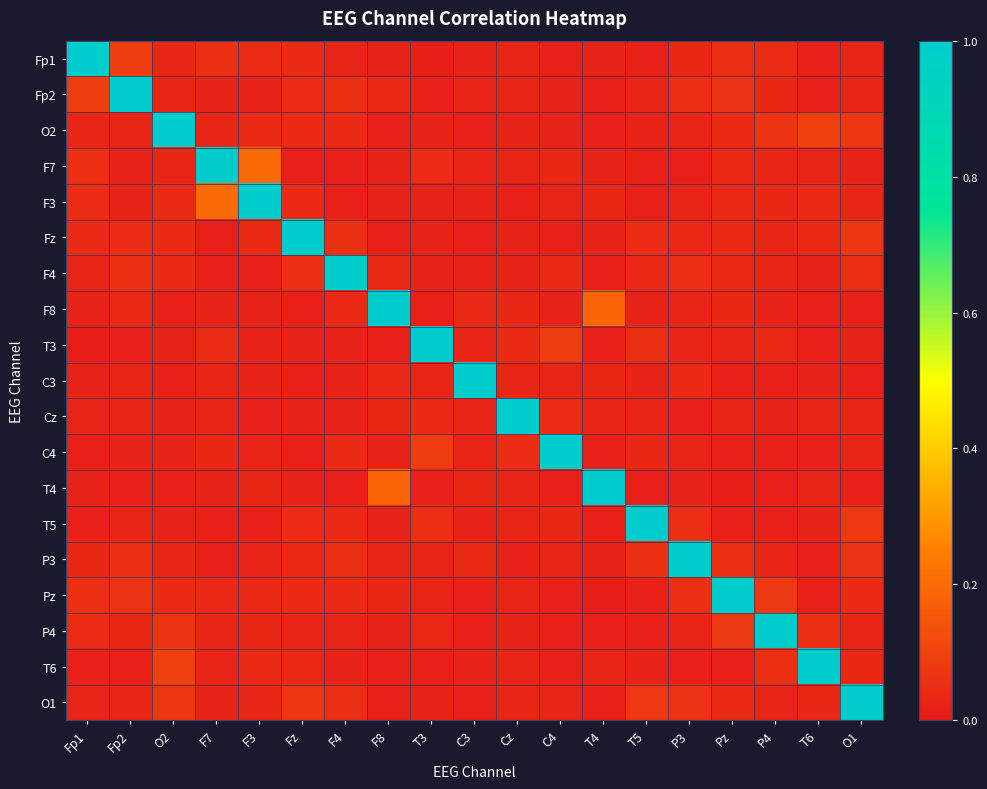

What is the maximum value shown in the chart?

1.0